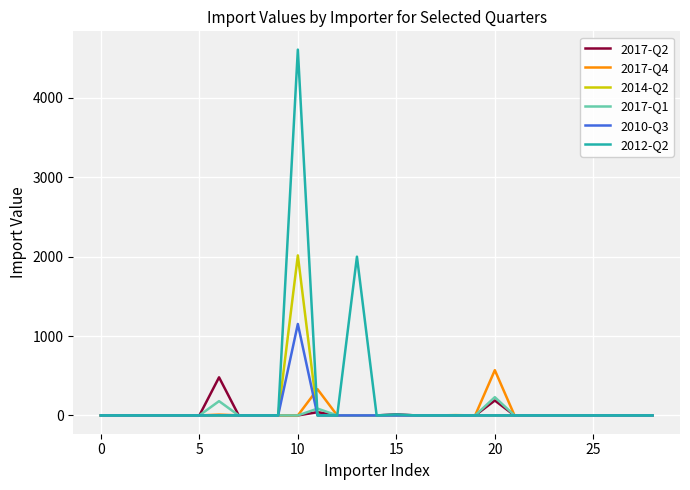

Which series has the largest range (max minus min)?

2012-Q2